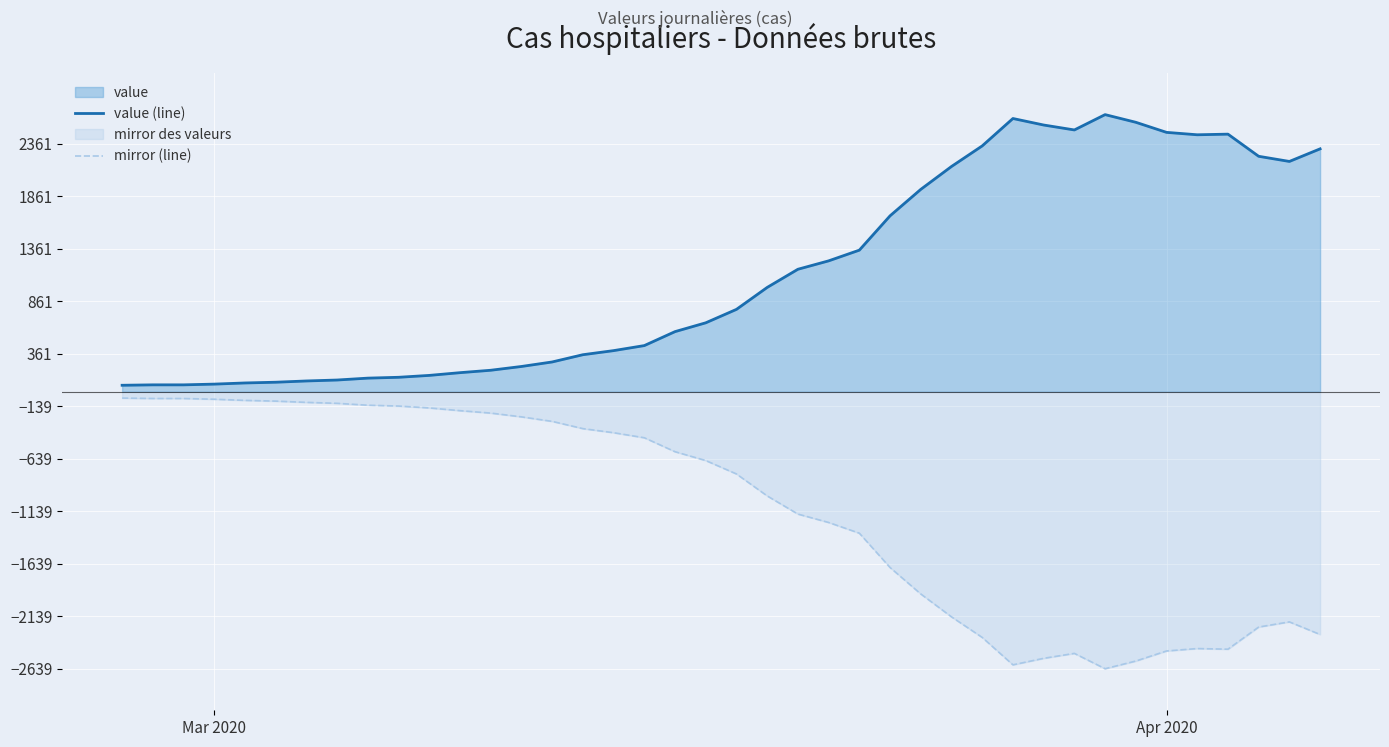

Which series has the widest spread of values?

value (line)